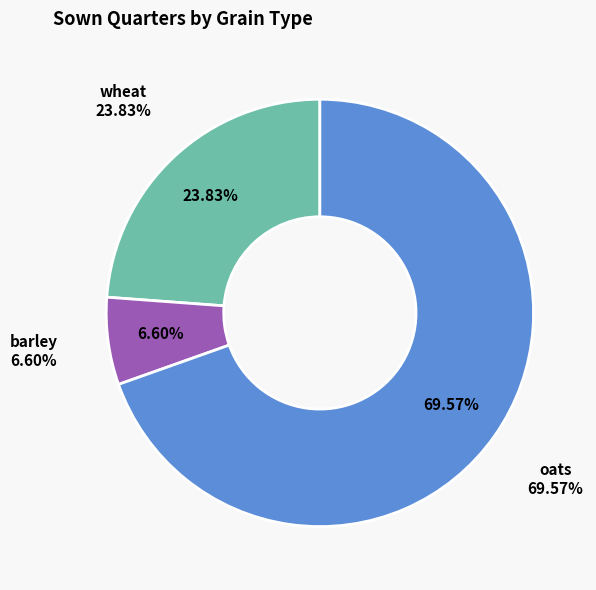

To the nearest percent, what percentage of the pie is wheat?

24%